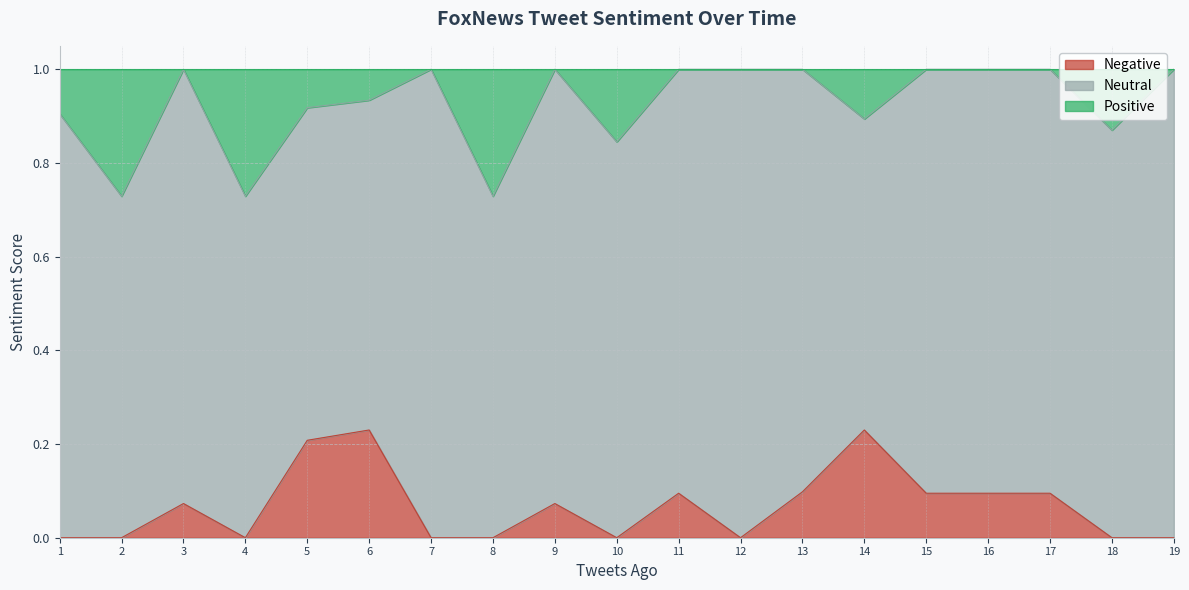

The value of Negative at 17 is 0.1. True or false?

True